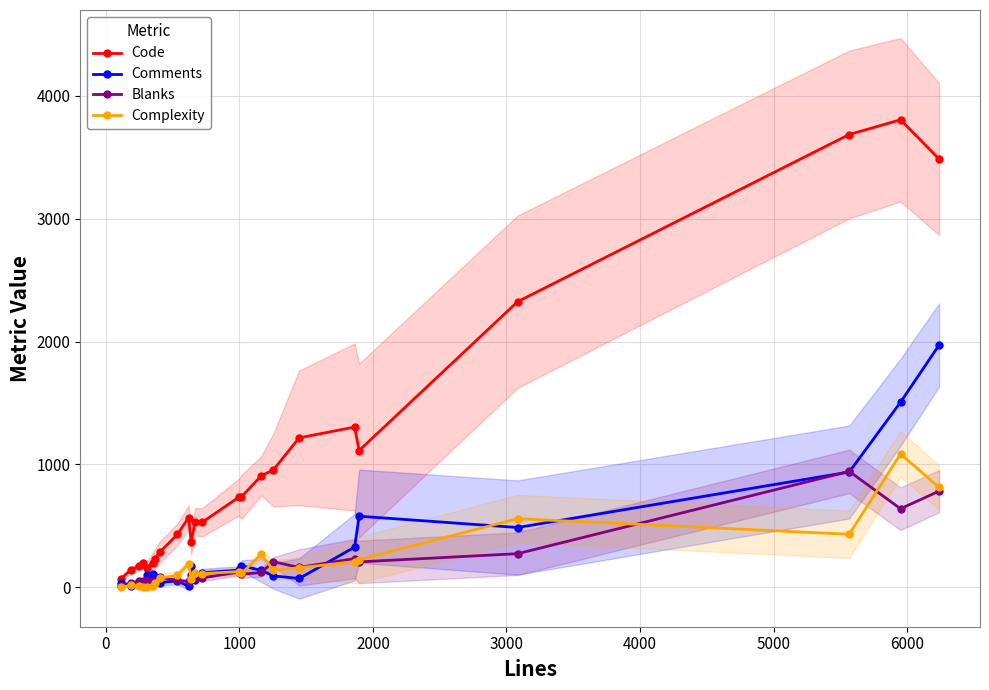

True or false: Complexity has more than 2 points higher than both neighbors.

True